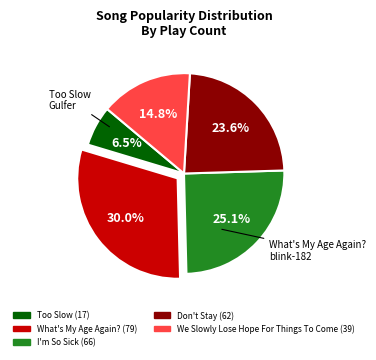

Does any single category account for the majority?

No